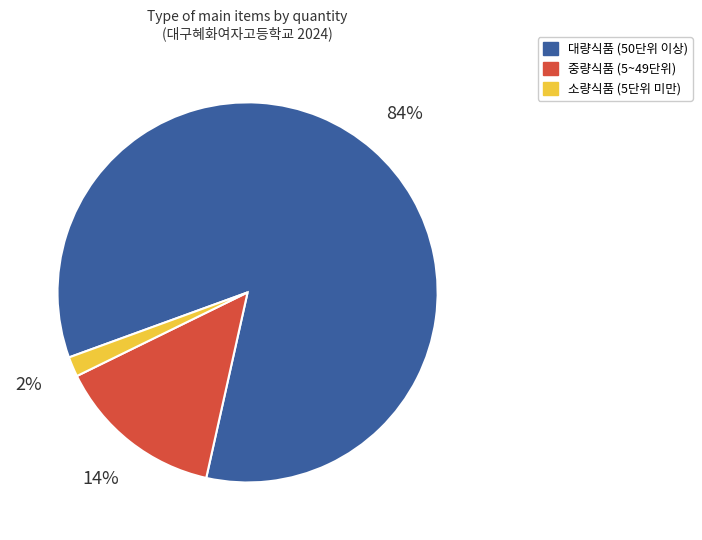

To the nearest percent, what is the average slice percentage?

33%